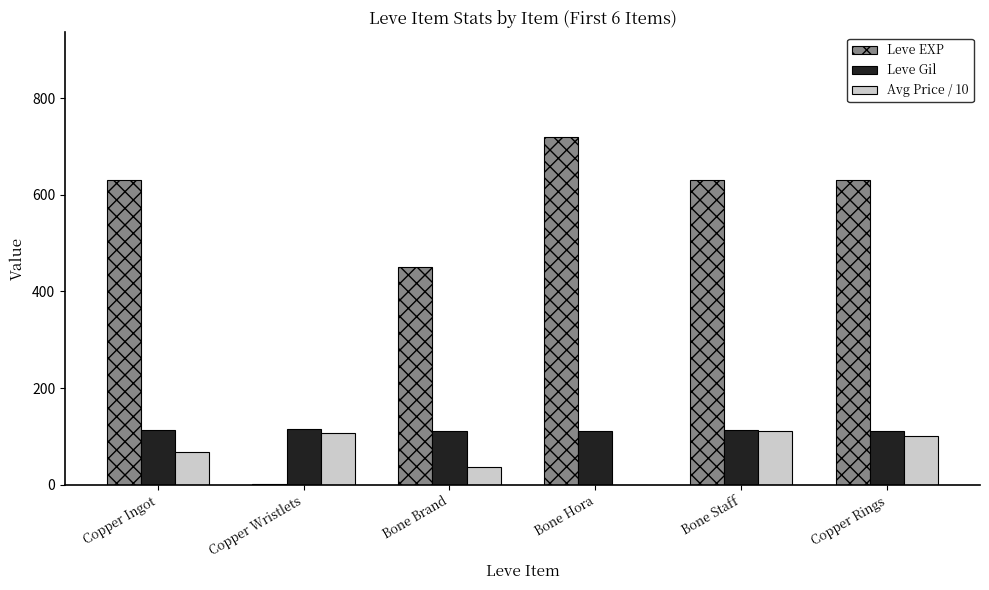

Is the value of Leve EXP at Bone Brand greater than the value of Leve Gil at Copper Wristlets?

Yes